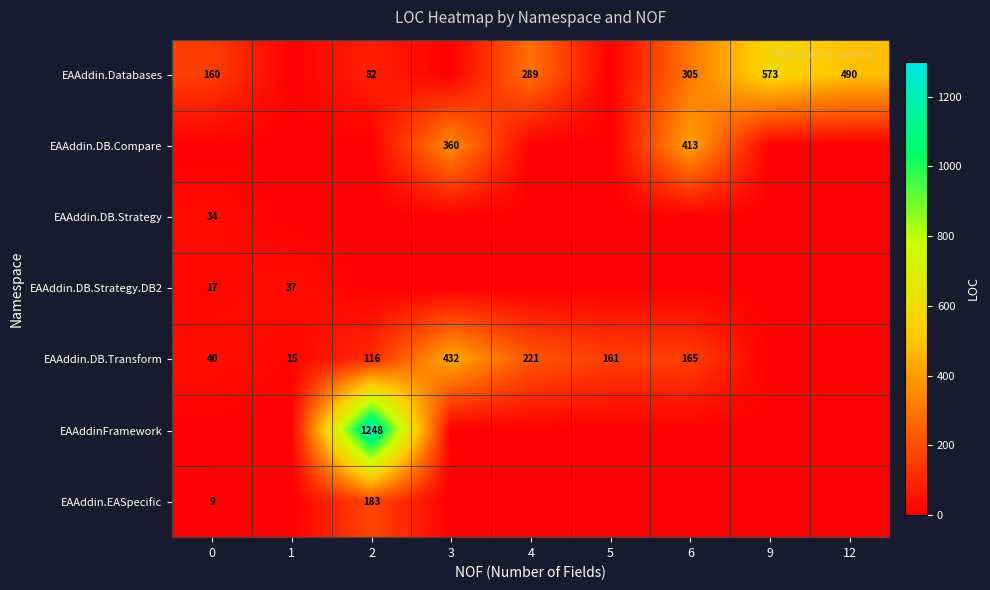

What is the maximum value shown in the chart?

1248